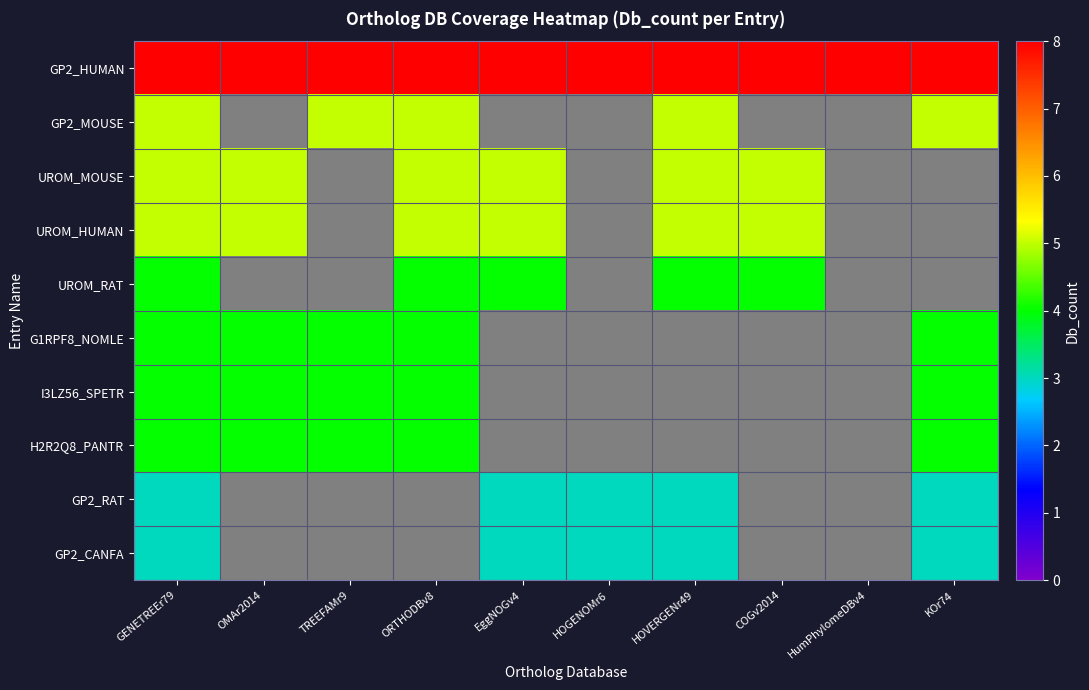

What is the highest value of the G1RPF8_NOMLE series?

4